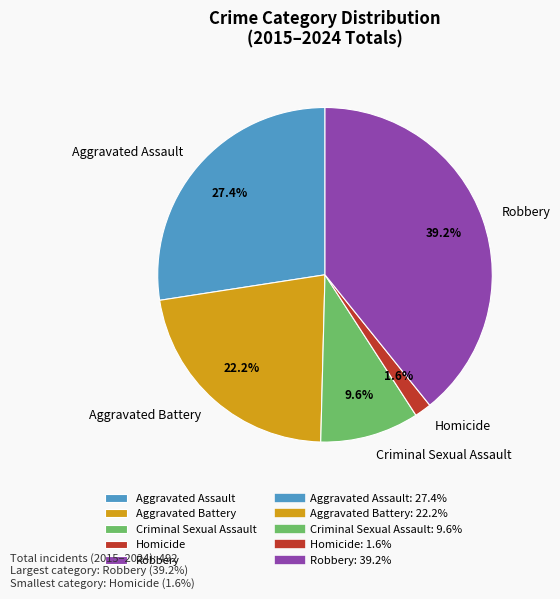

Which category has the smallest portion of the pie?

Homicide